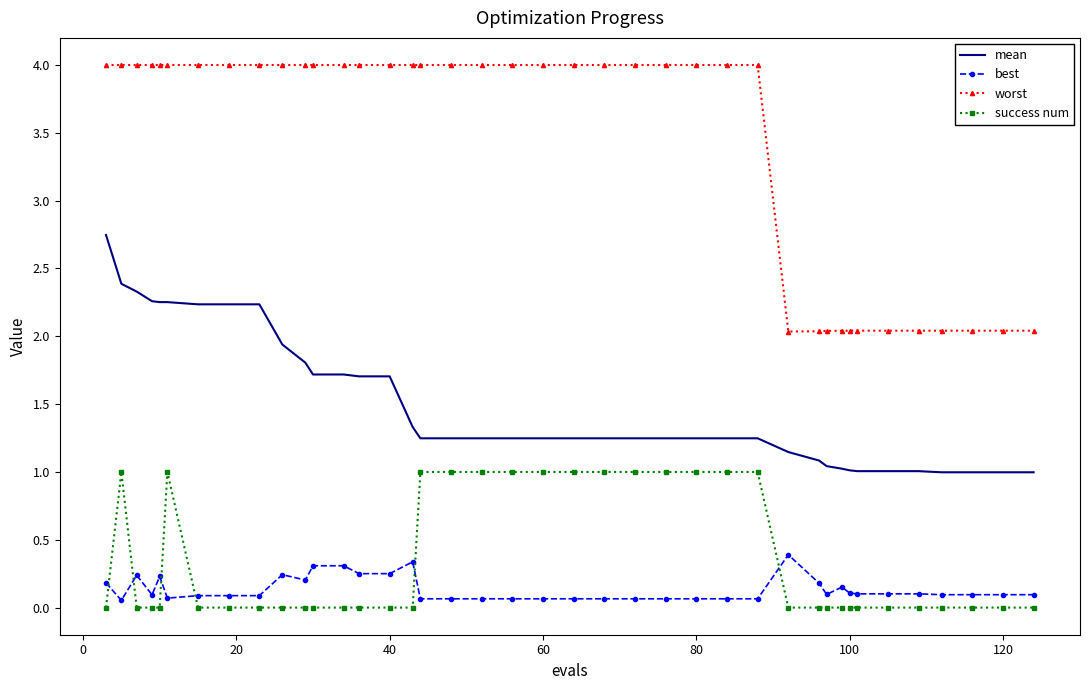

True or false: worst and mean cross at least once.

False